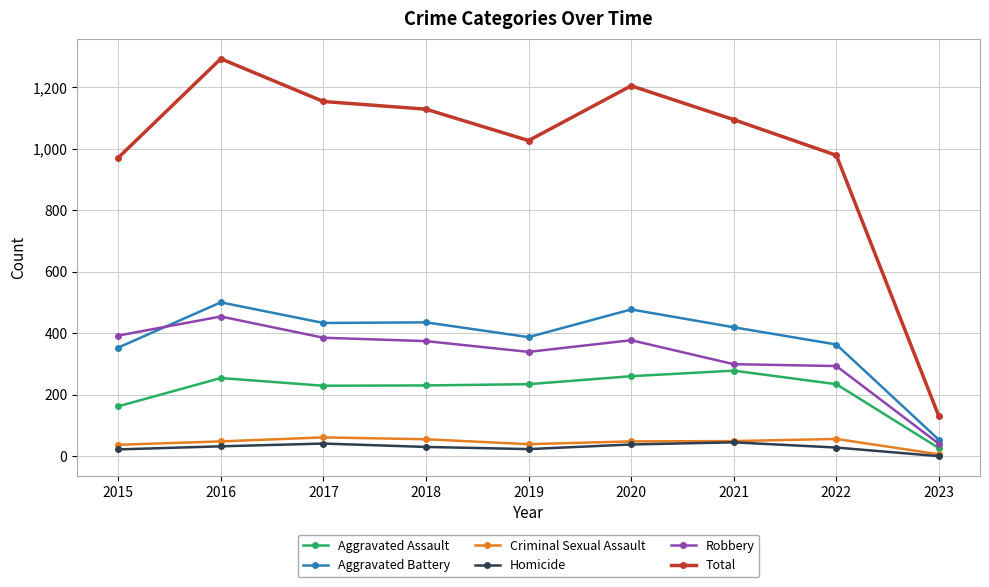

How many lines are shown in the chart?

6